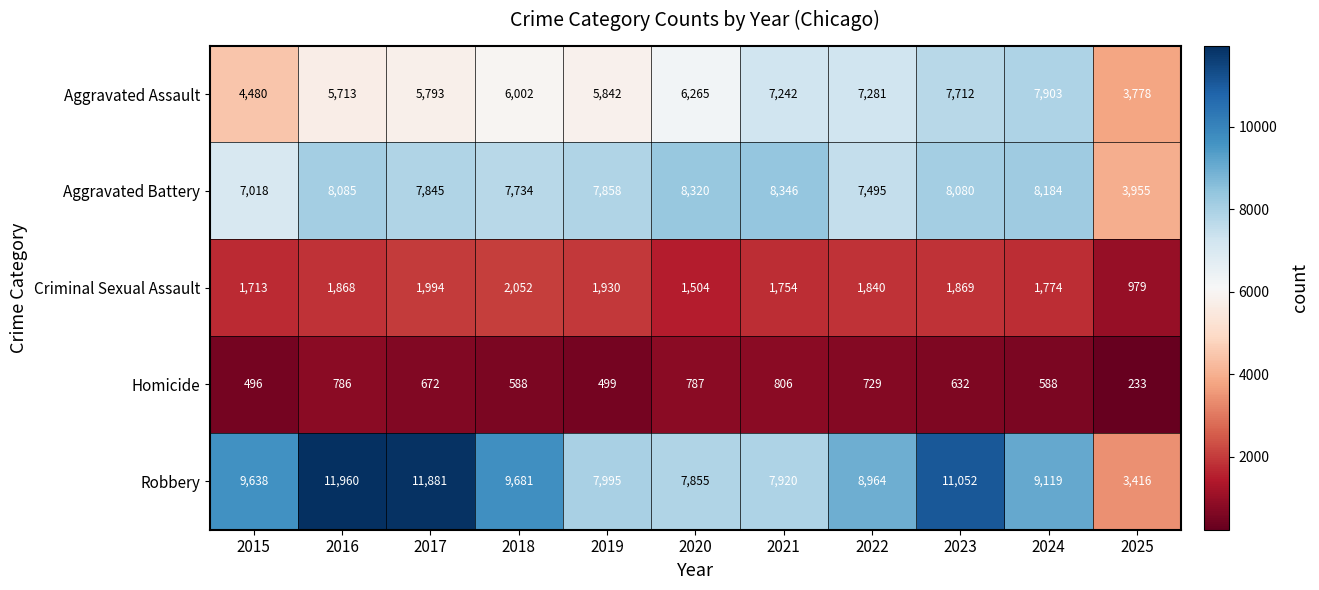

At 2024, list the series in order from smallest to largest.

Homicide, Criminal Sexual Assault, Aggravated Assault, Aggravated Battery, Robbery